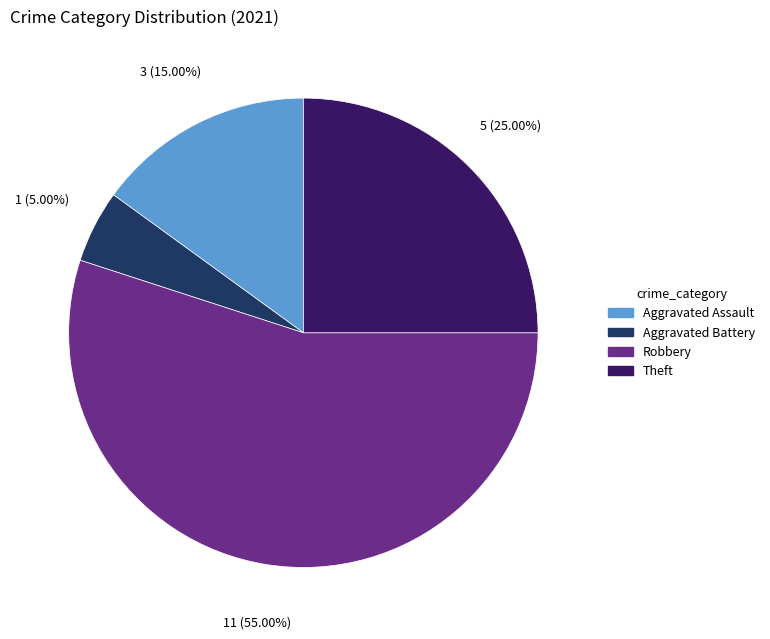

Is there any slice that represents more than half of the pie?

Yes